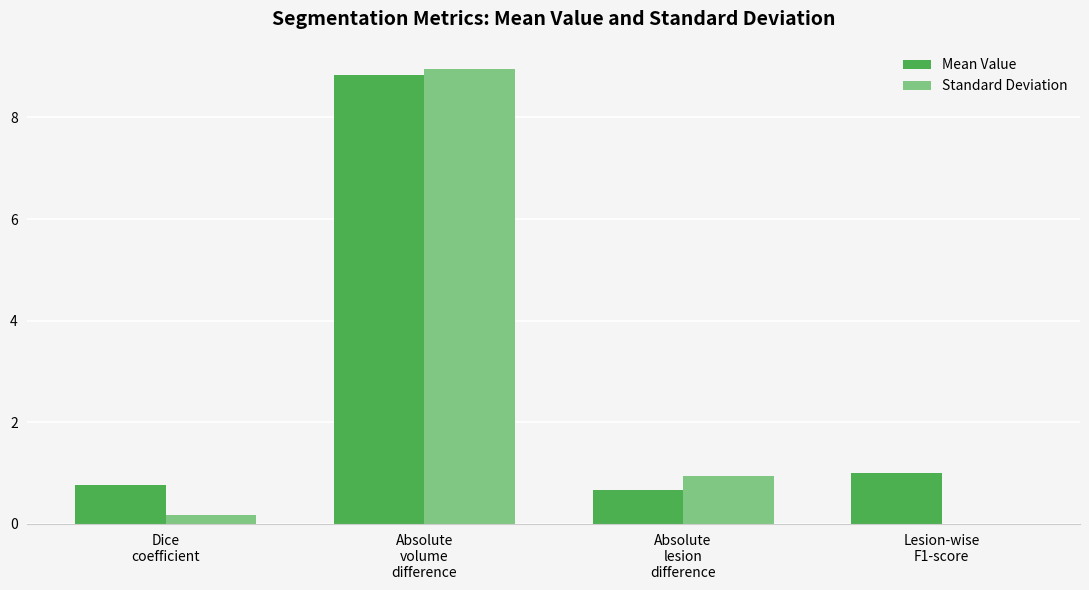

True or false: Mean Value has a value of 1.0 at Lesion-wise
F1-score.

True